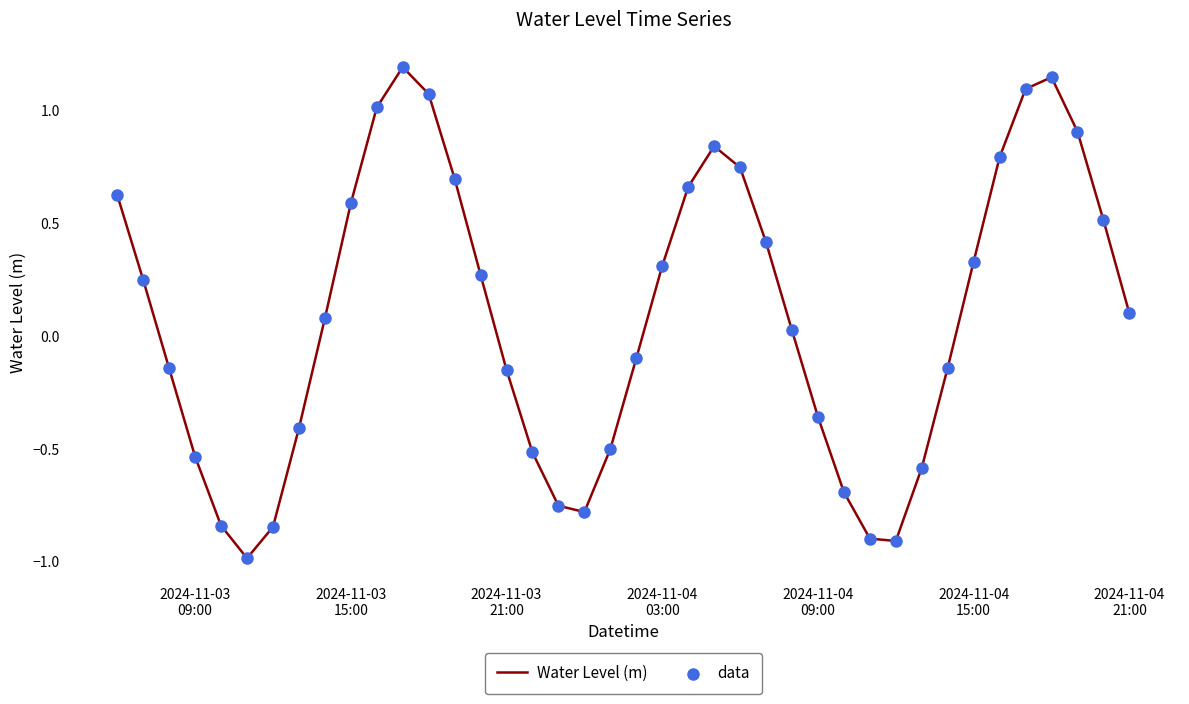

What is the difference between the maximum and minimum values?

2.2